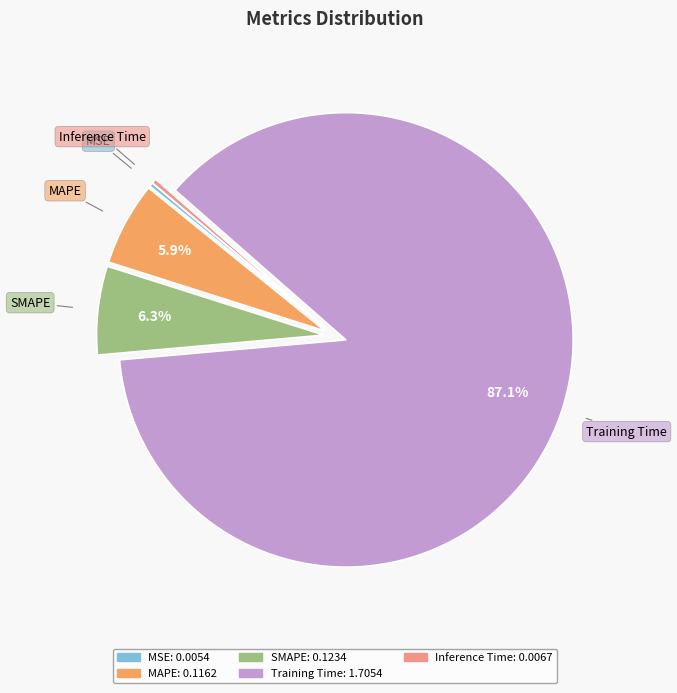

Between Training Time and Inference Time, which is larger?

Training Time